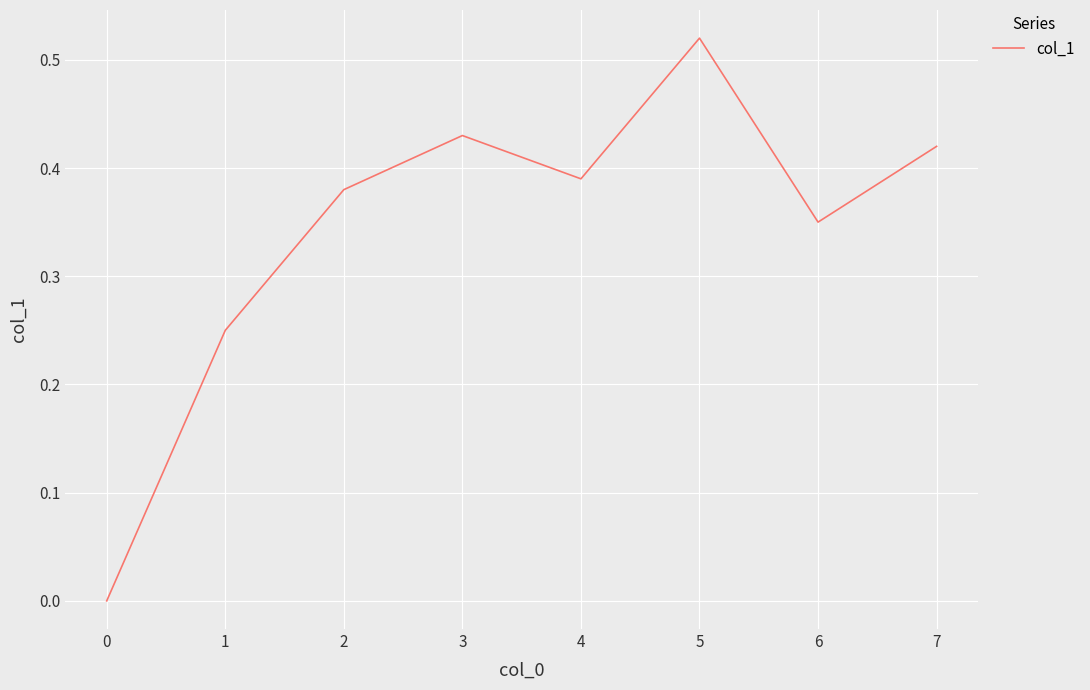

Does the chart display data point markers on the line(s)?

No